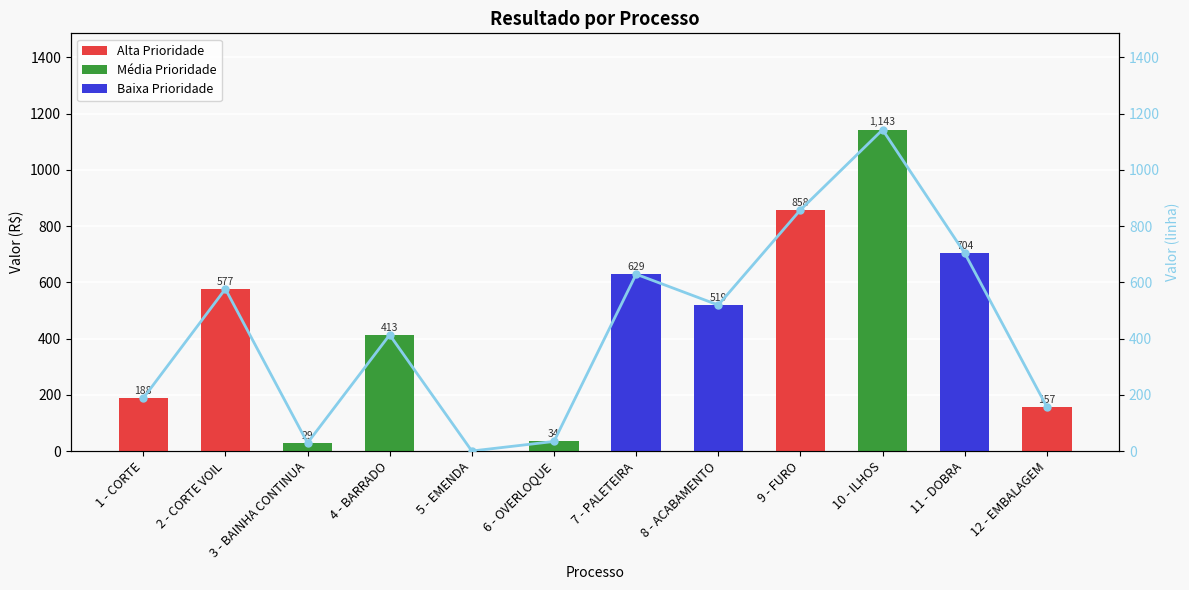

At which category is the sum across all series the highest?

10 - ILHOS